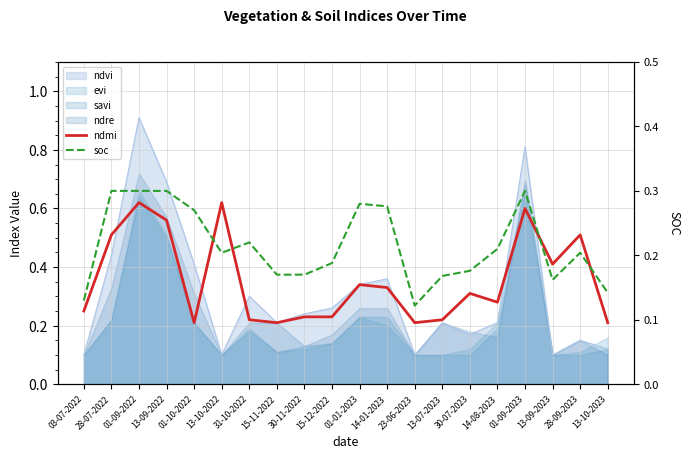

What is the sum of all soc values?

4.3